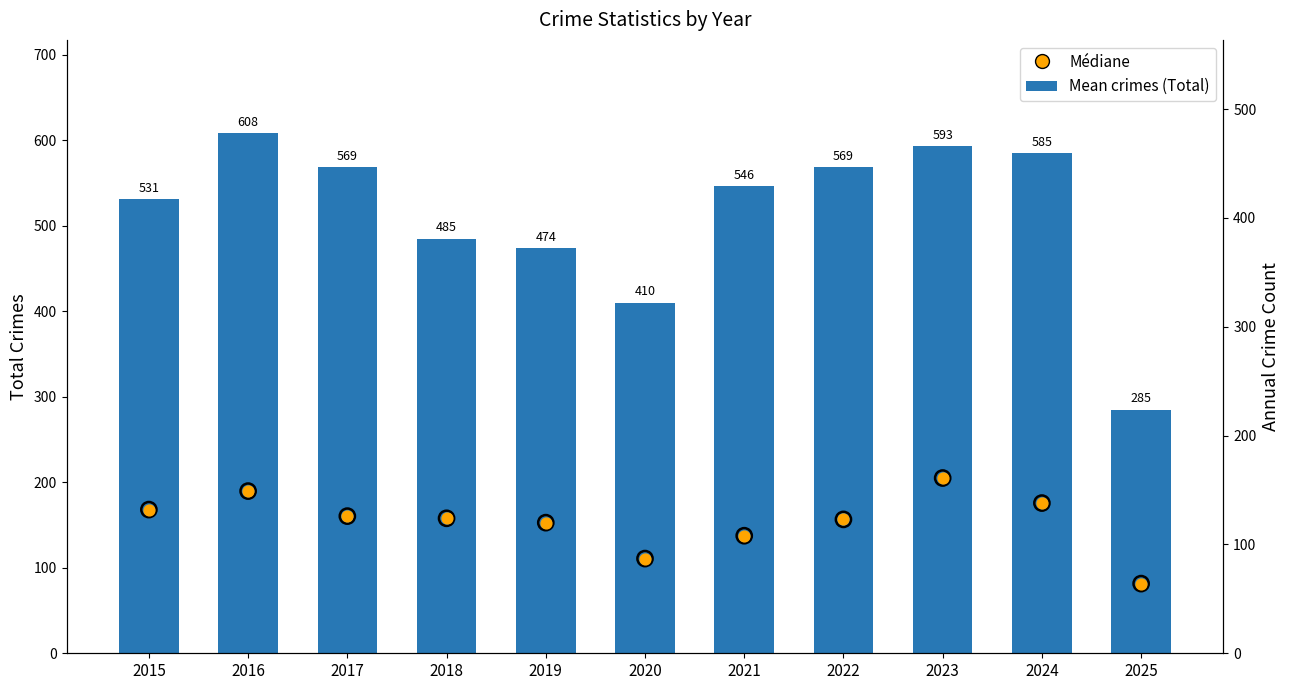

At how many categories does at least one series exceed 593?

1